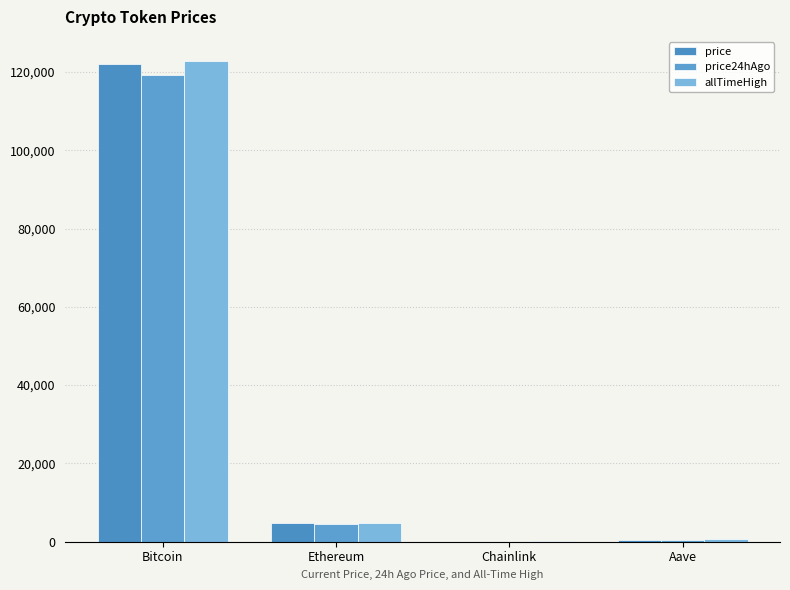

What is the average value of the allTimeHigh series?

32107.7